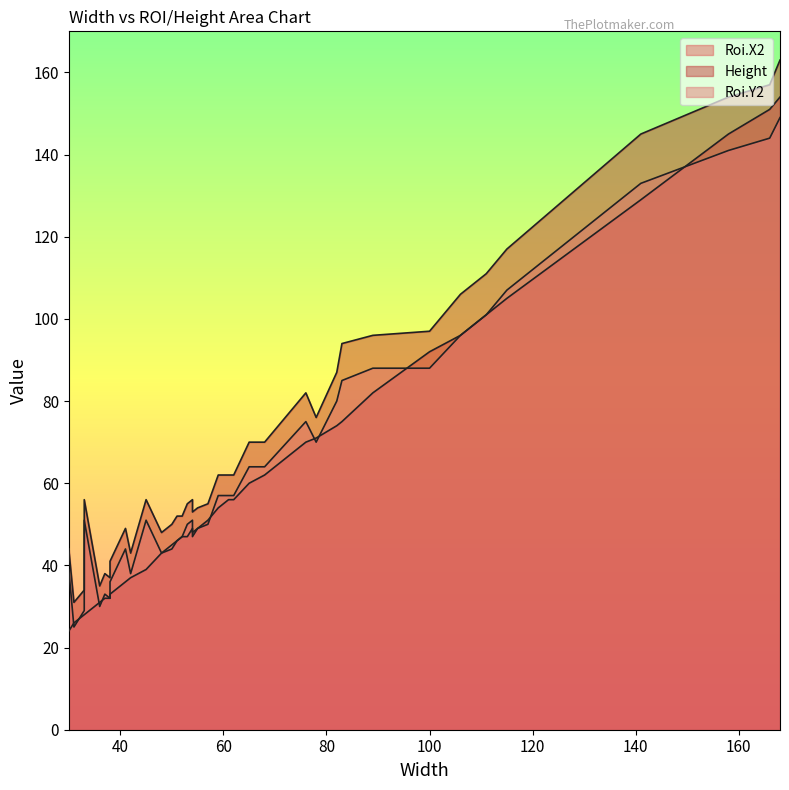

What is the label of the 18th point from the left?

37